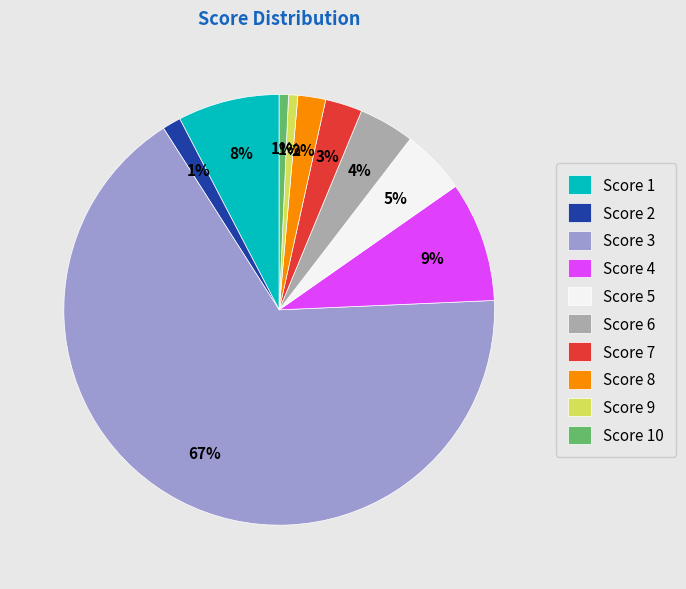

Approximately how many times larger is the value at Score 5 compared to Score 6?

1.2